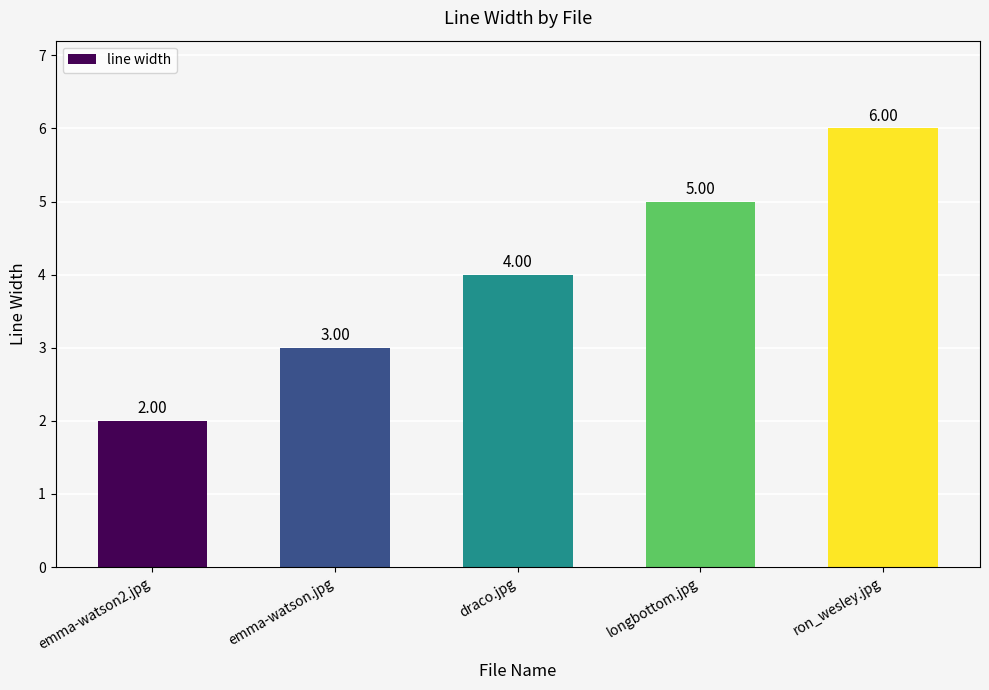

Rank the categories by value from highest to lowest.

ron_wesley.jpg, longbottom.jpg, draco.jpg, emma-watson.jpg, emma-watson2.jpg